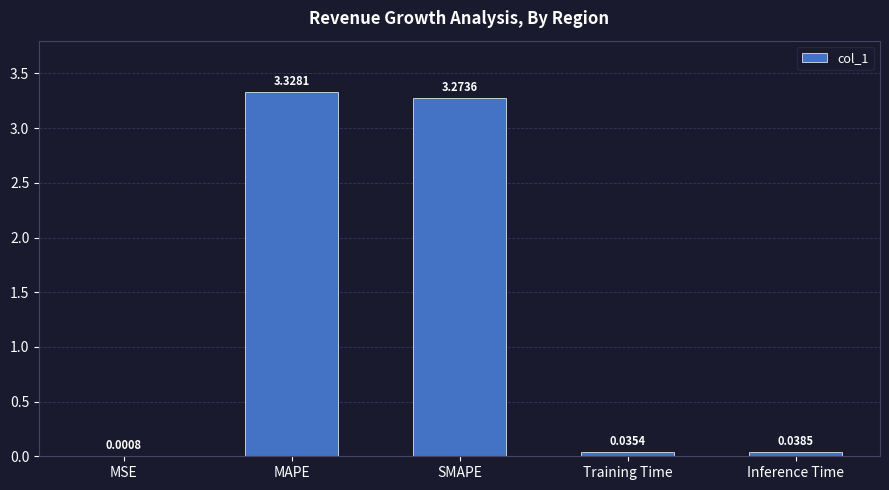

What is the sum of all values?

6.7